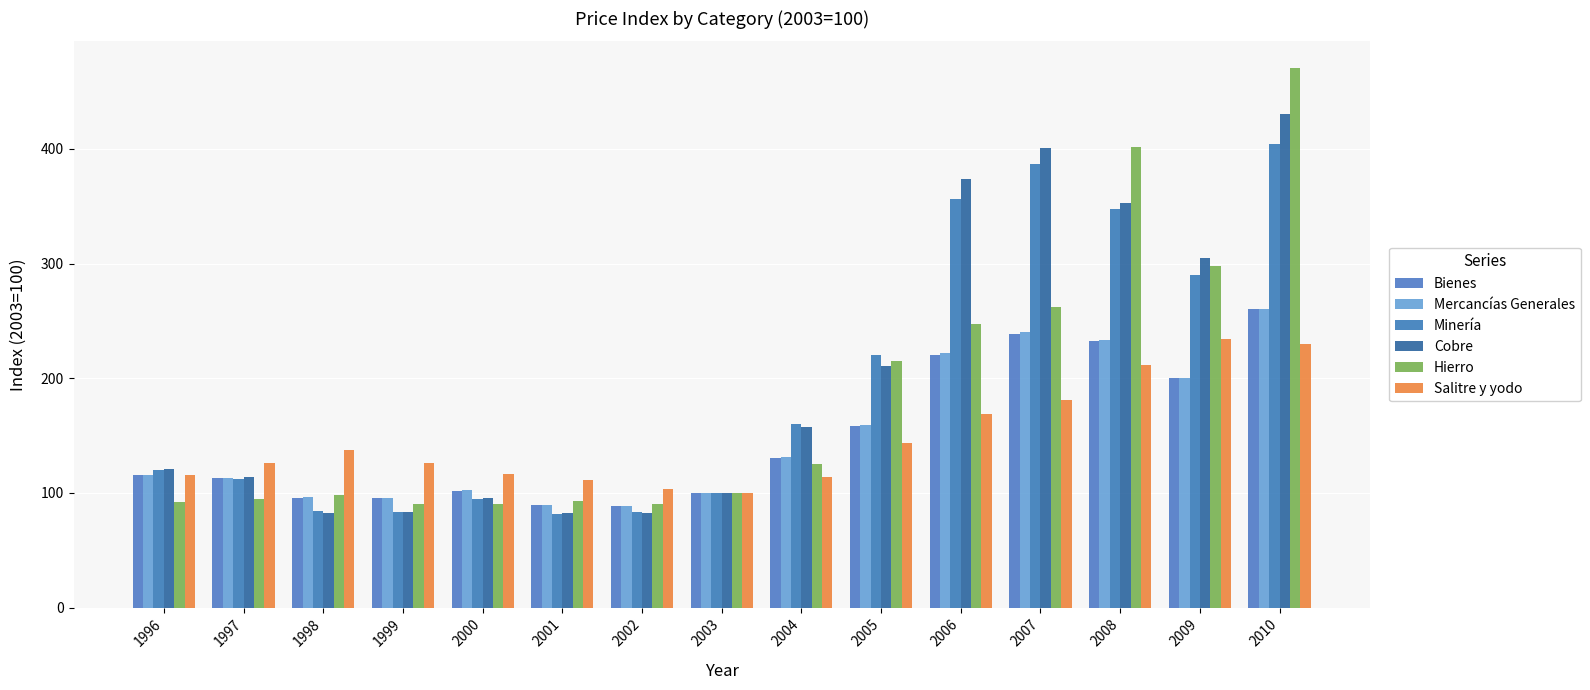

At which label is Salitre y yodo closest to 167?

2006